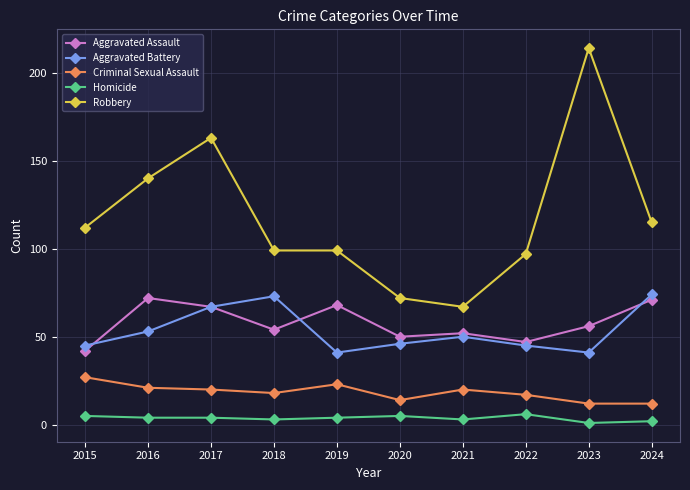

Does the chart have visible grid lines?

Yes